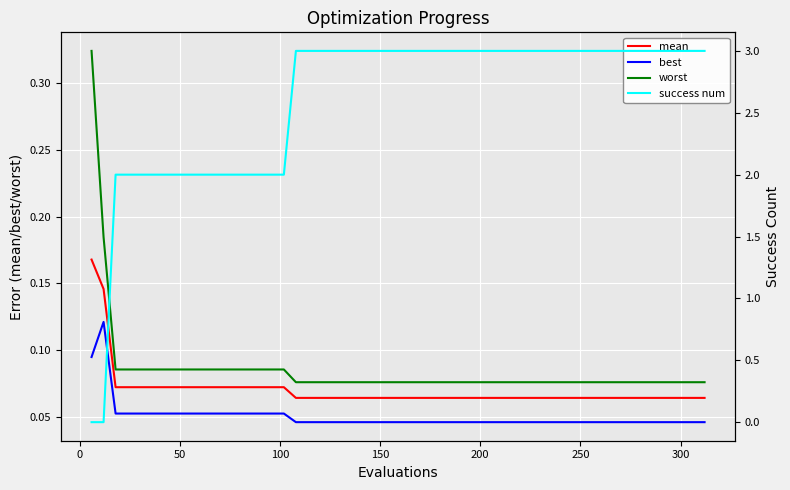

True or false: worst and mean cross at least once.

False